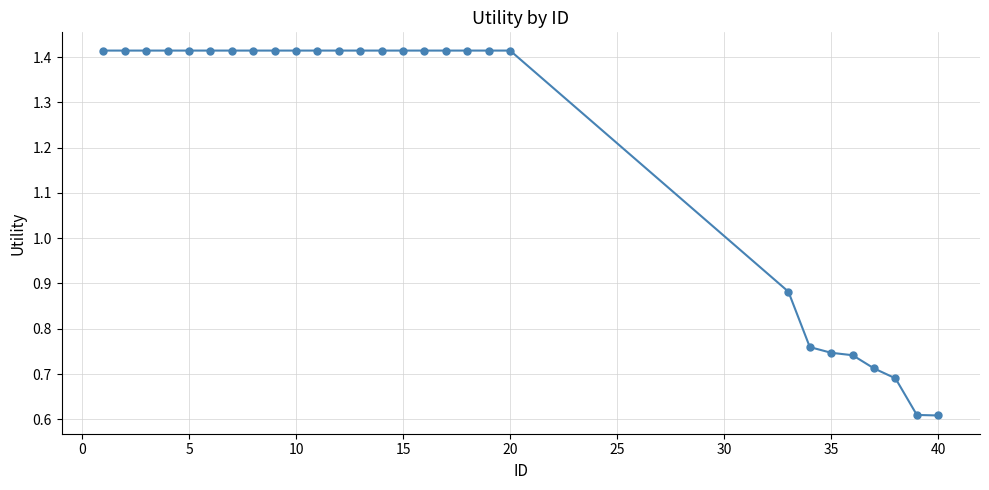

Is this an area chart (filled region under the line)?

No